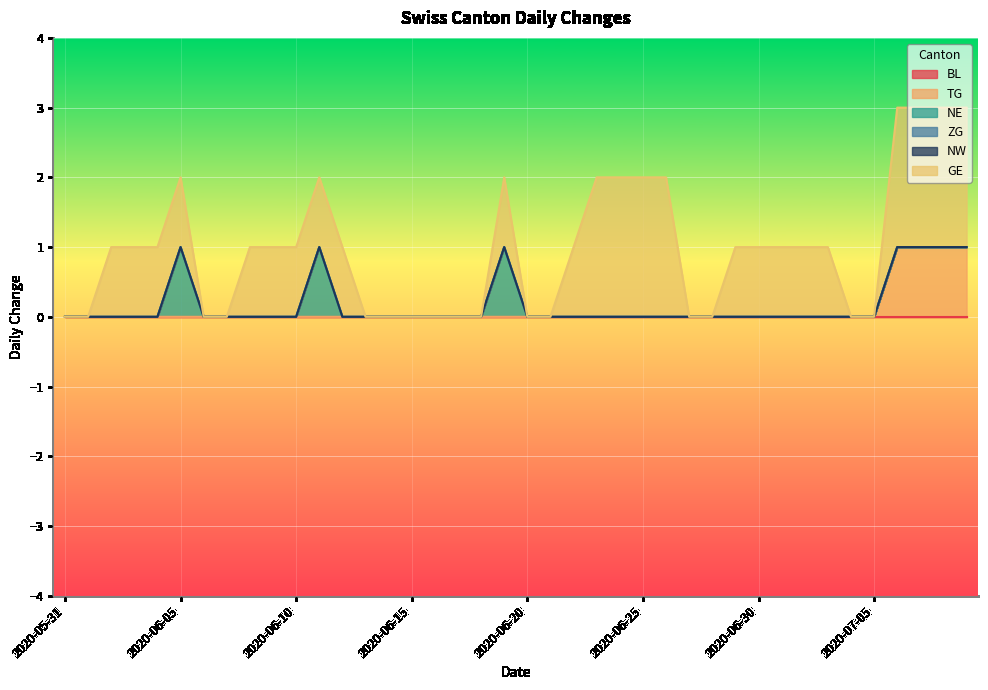

Where is TG nearest to the value 0?

2020-05-31